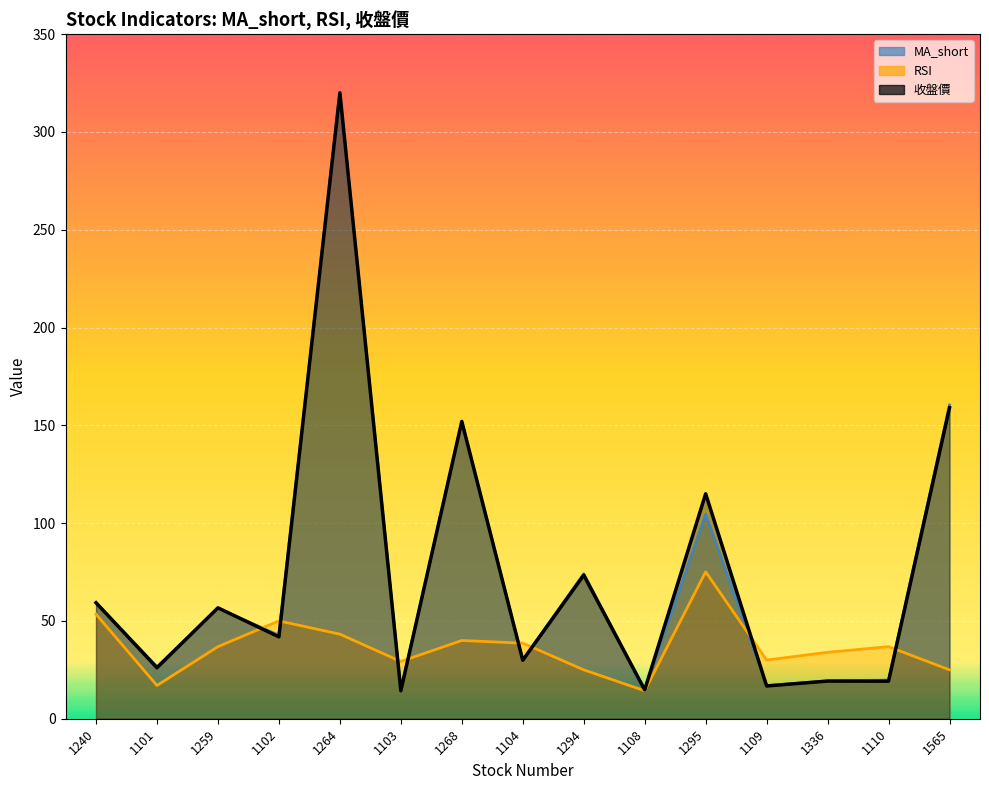

Read the 收盤價 value at 1295.

115.0